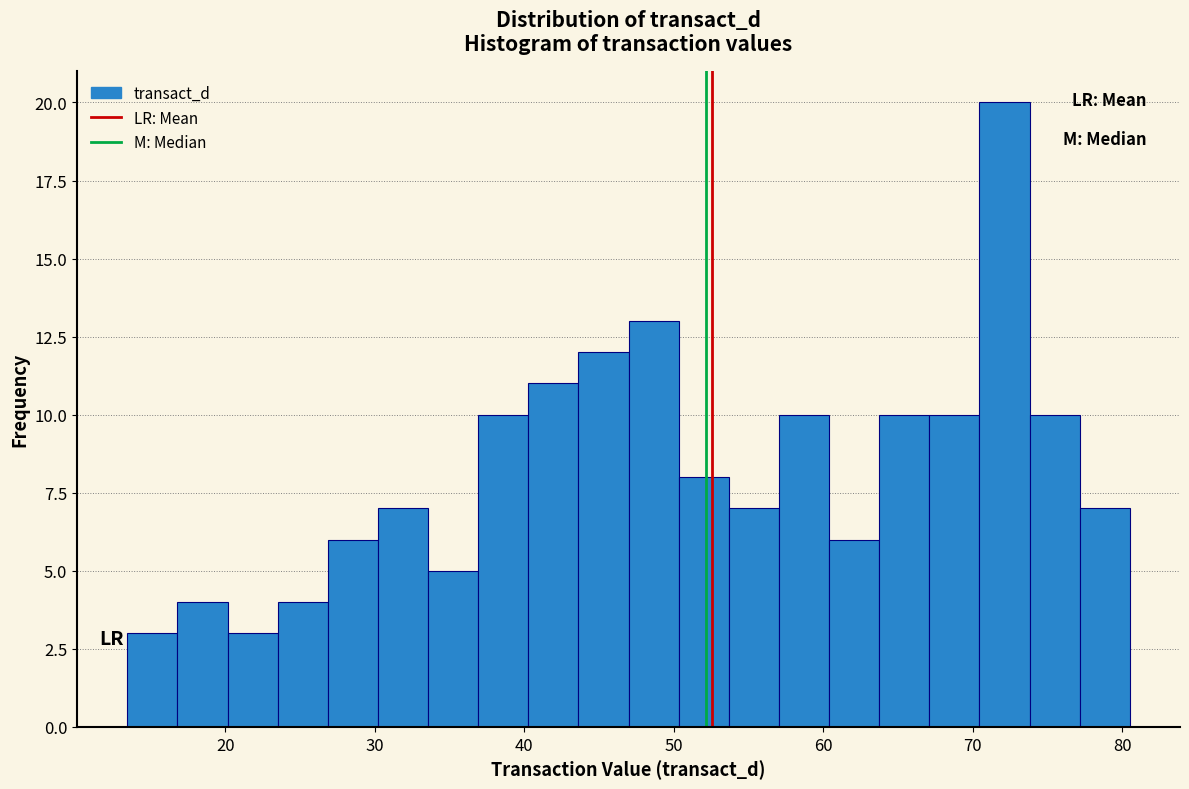

Read against the x-axis, roughly where is the centre of the tallest bar?

72